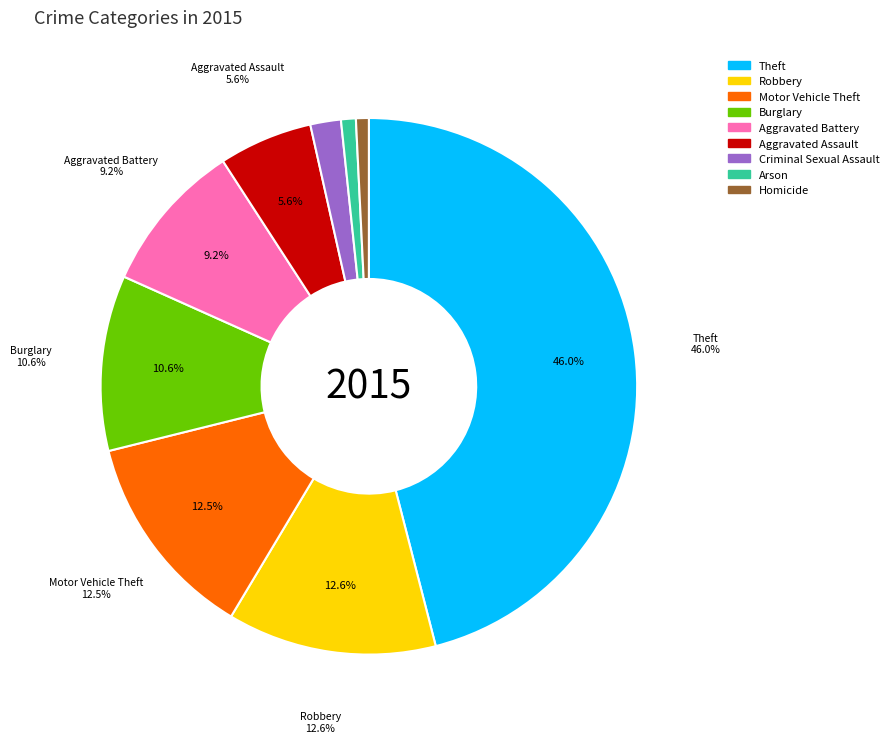

To the nearest percent, what is the combined percentage of Burglary and Criminal Sexual Assault?

12%